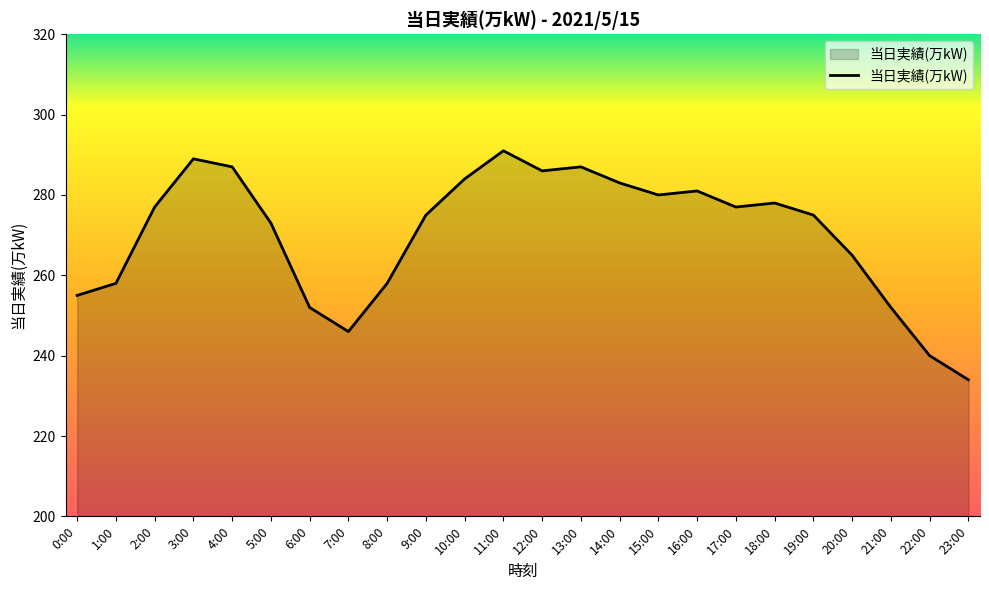

How many lines are shown in the chart?

1